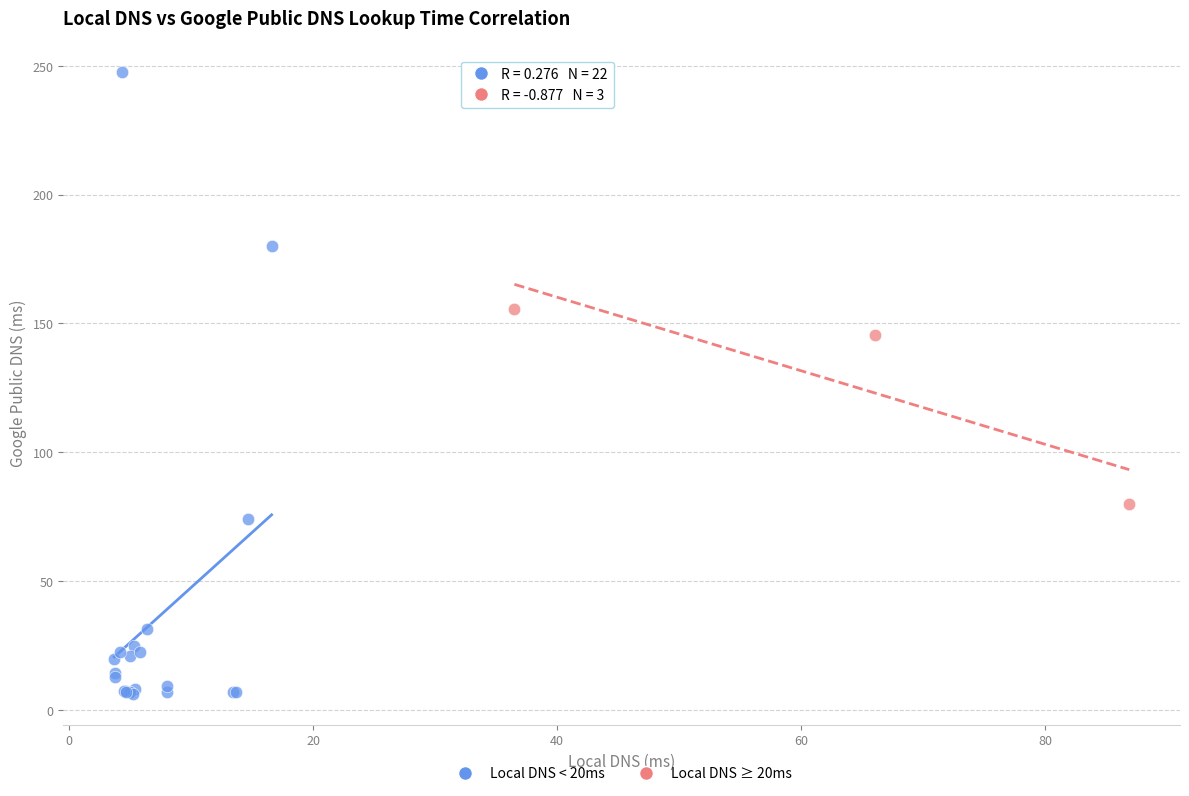

Which series reaches the maximum Y coordinate?

Local DNS < 20ms